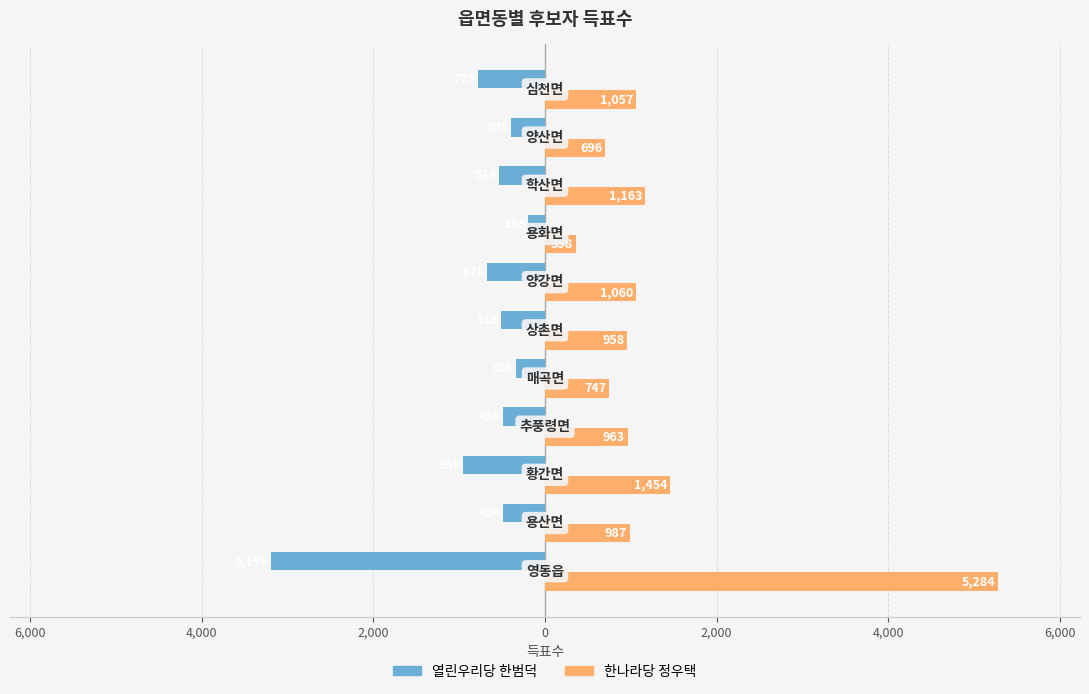

Reading left to right, what are all the values shown in this chart?

열린우리당 한범덕: -3199	-484	-959	-493	-338	-513	-678	-195	-534	-395	-779
한나라당 정우택: 5284	987	1454	963	747	958	1060	358	1163	696	1057